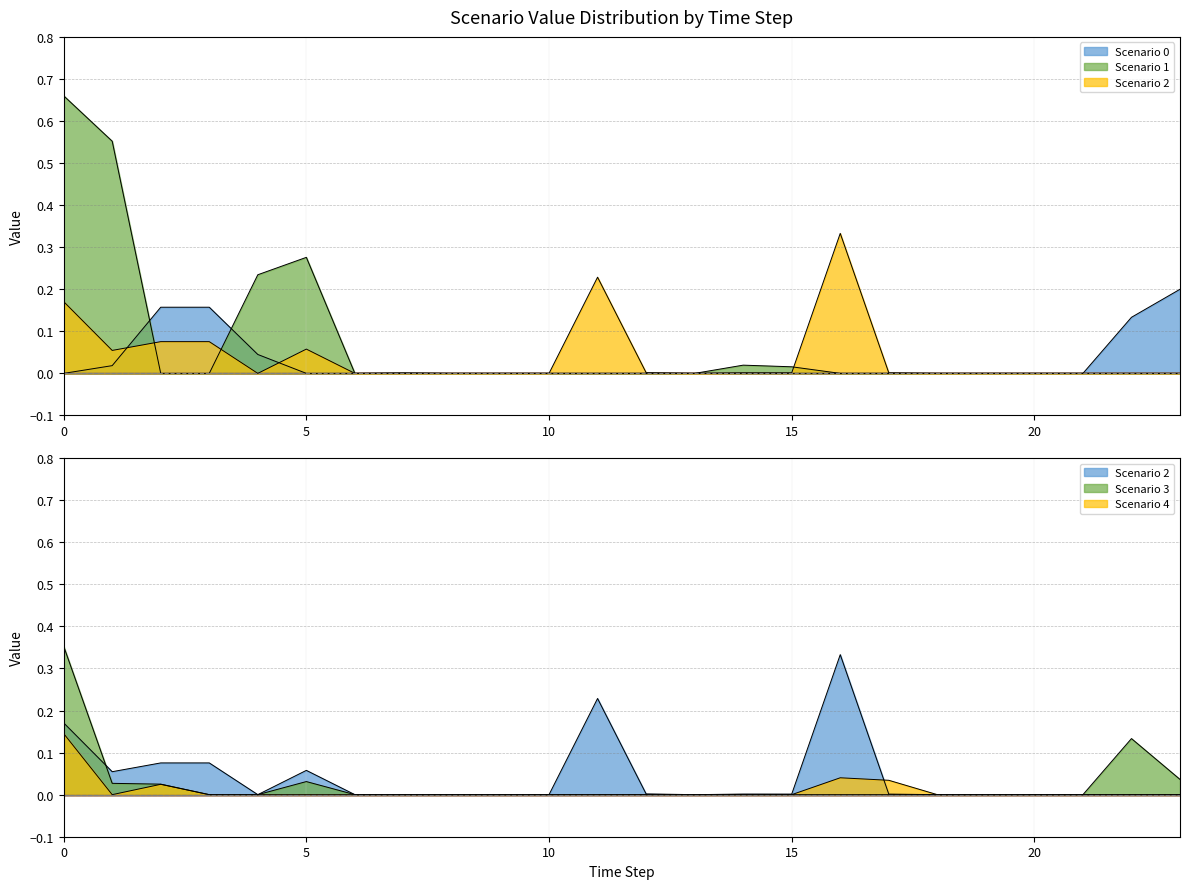

Reading right to left, transcribe all the data shown in this chart.

Scenario 0: 23=0.2	22=0.1	21=0.0	20=0.0	19=0.0	18=0.0	17=0.0	16=0.0	15=0.0	14=0.0	13=0.0	12=0.0	11=0.0	10=0.0	9=0.0	8=0.0	7=0.0	6=0.0	5=0.0	4=0.0	3=0.2	2=0.2	1=0.0	0=0.0
Scenario 1: 23=0.0	22=0.0	21=0.0	20=0.0	19=0.0	18=0.0	17=0.0	16=0.0	15=0.0	14=0.0	13=0.0	12=0.0	11=0.0	10=0.0	9=0.0	8=0.0	7=0.0	6=0.0	5=0.3	4=0.2	3=0.0	2=0.0	1=0.6	0=0.7
Scenario 2: 23=0.0	22=0.0	21=0.0	20=0.0	19=0.0	18=0.0	17=0.0	16=0.3	15=0.0	14=0.0	13=0.0	12=0.0	11=0.2	10=0.0	9=0.0	8=0.0	7=0.0	6=0.0	5=0.1	4=0.0	3=0.1	2=0.1	1=0.1	0=0.2
Scenario 3: 23=0.0	22=0.1	21=0.0	20=0.0	19=0.0	18=0.0	17=0.0	16=0.0	15=0.0	14=0.0	13=0.0	12=0.0	11=0.0	10=0.0	9=0.0	8=0.0	7=0.0	6=0.0	5=0.0	4=0.0	3=0.0	2=0.0	1=0.0	0=0.4
Scenario 4: 23=0.0	22=0.0	21=0.0	20=0.0	19=0.0	18=0.0	17=0.0	16=0.0	15=0.0	14=0.0	13=0.0	12=0.0	11=0.0	10=0.0	9=0.0	8=0.0	7=0.0	6=0.0	5=0.0	4=0.0	3=0.0	2=0.0	1=0.0	0=0.1